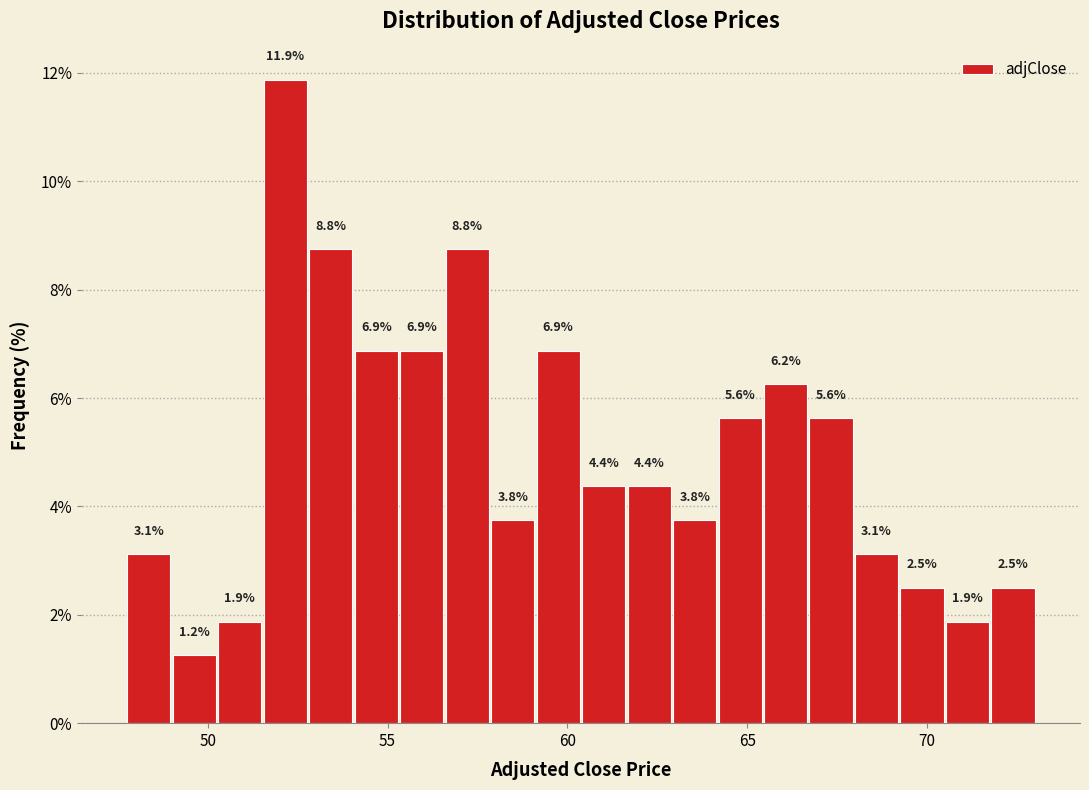

Read against the x-axis, roughly where is the centre of the tallest bar?

52.0